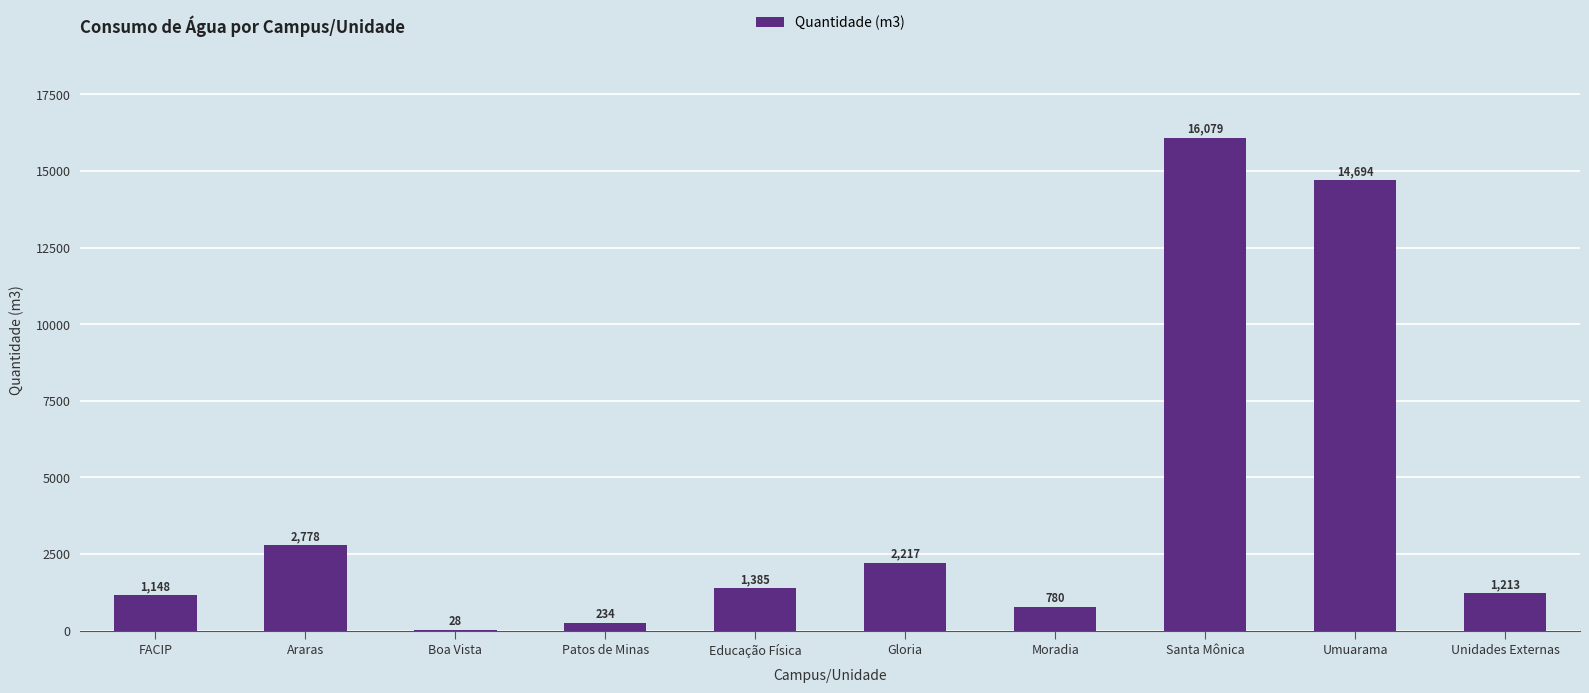

What is the maximum value shown in the chart?

16079